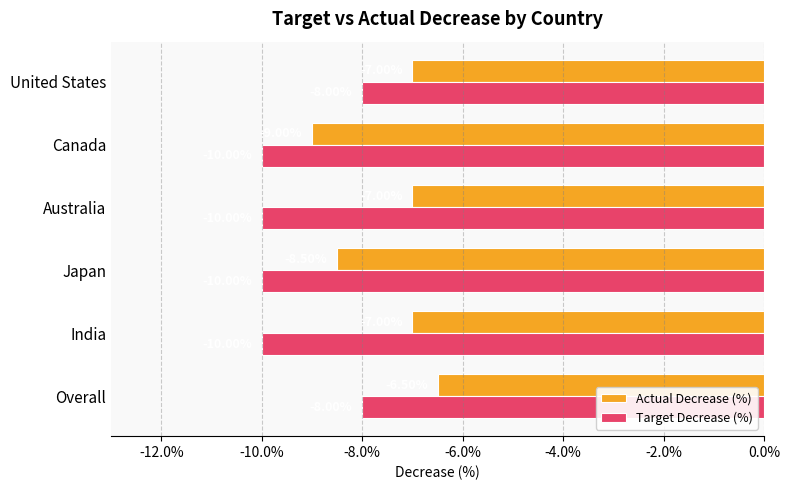

Rank the series by their average value, from highest to lowest.

Actual Decrease (%), Target Decrease (%)